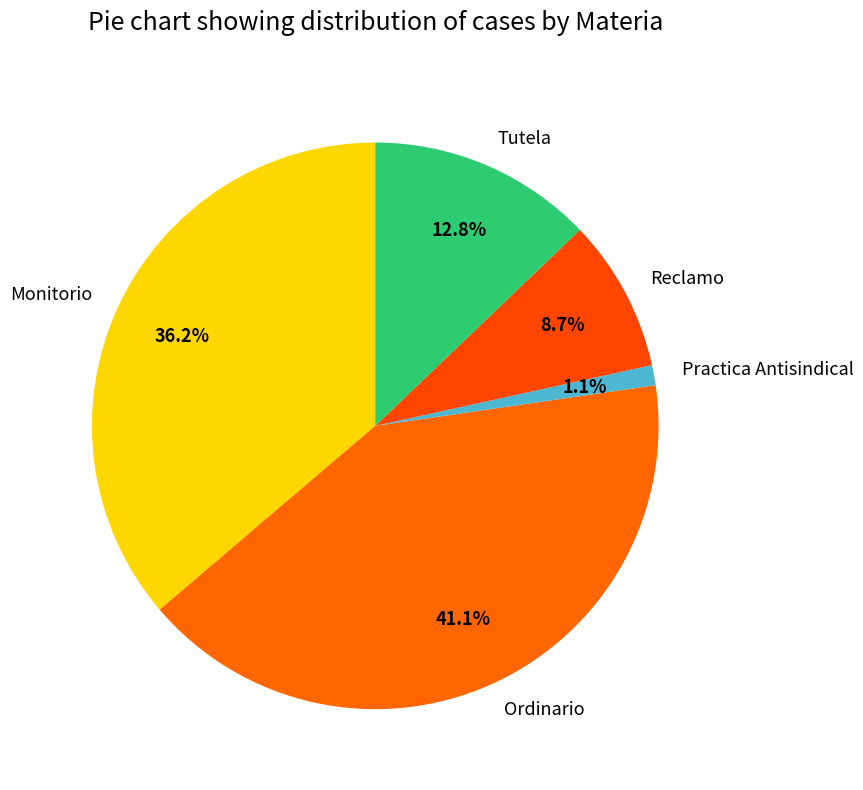

To the nearest percent, what portion does Reclamo represent?

9%